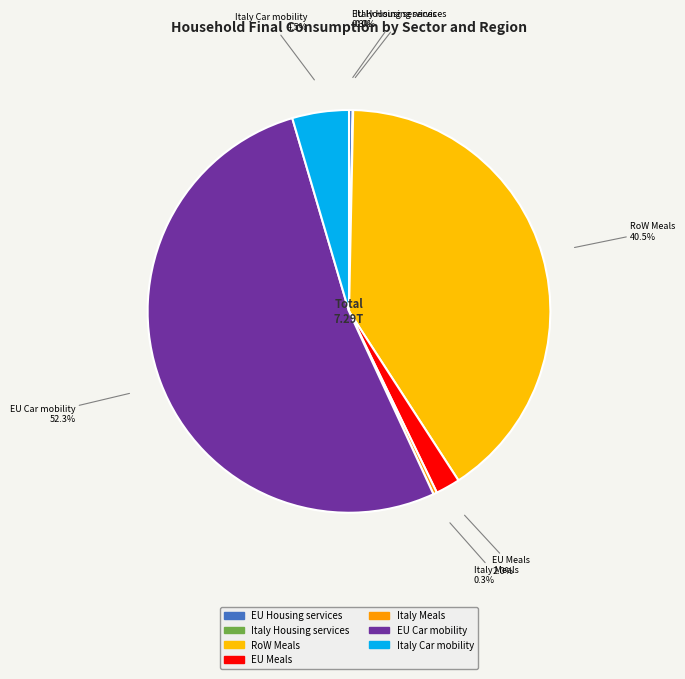

What is the change in value from EU Housing services to EU Car mobility?

+3794408450427.5